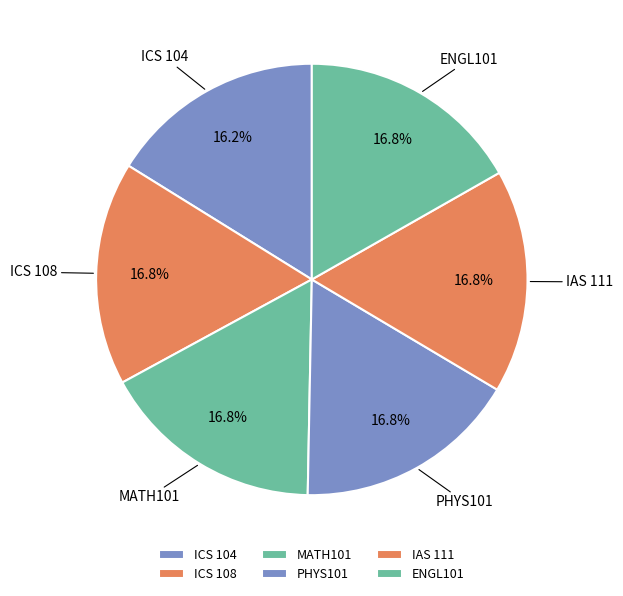

Rank the categories by value from lowest to highest.

ICS 104, ICS 108, MATH101, PHYS101, IAS 111, ENGL101